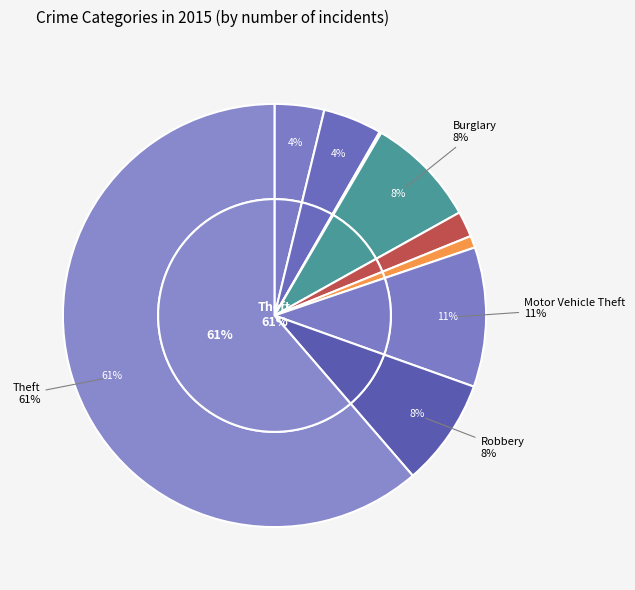

Count the number of slices in the pie.

9